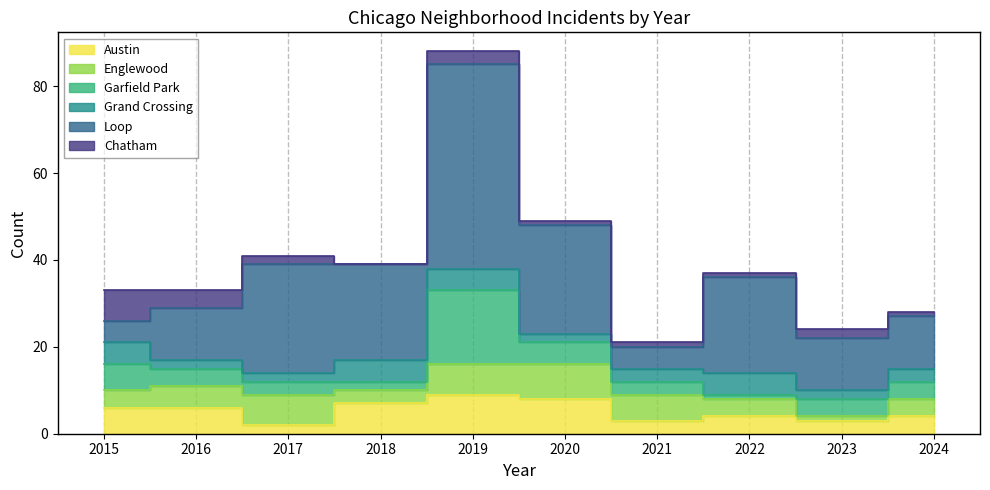

What value does the Englewood series have at 2022?

4